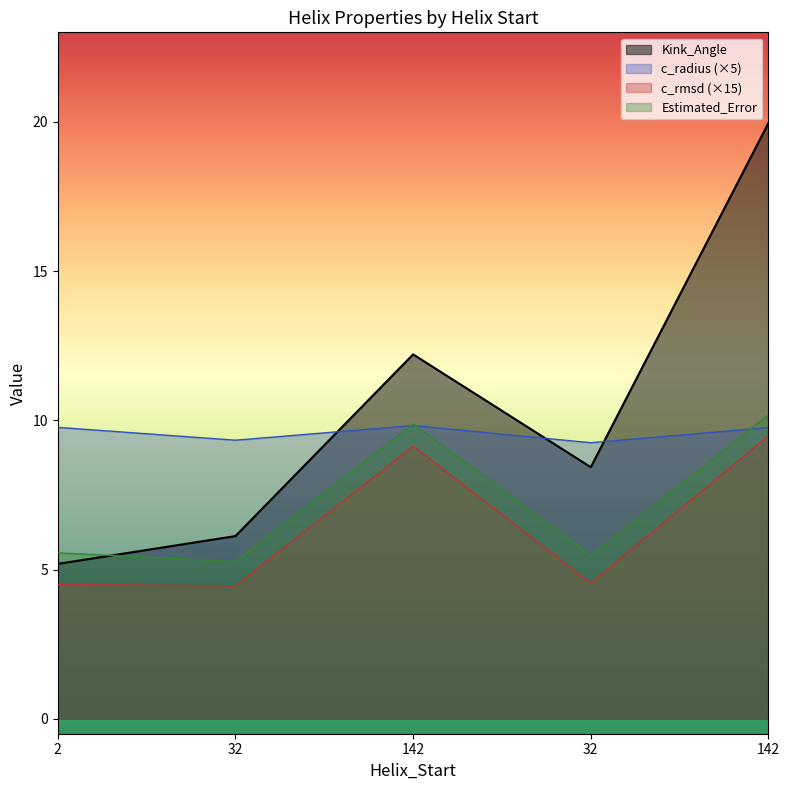

What is the maximum value shown in the chart?

20.0